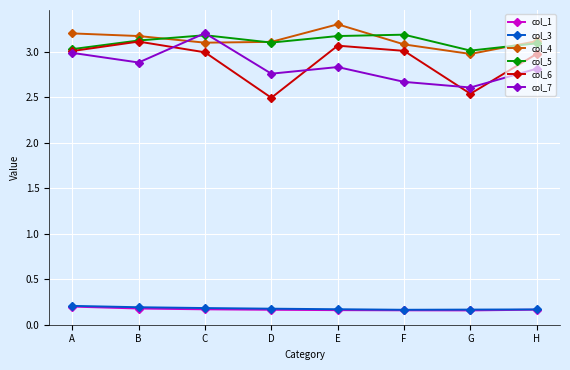

The col_5 series shows 3.2 at C. True or false?

True